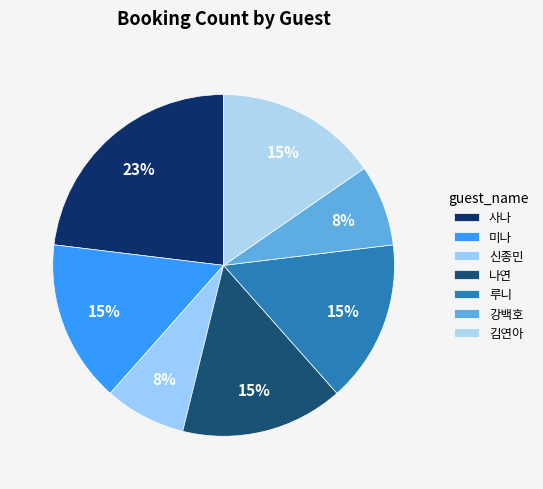

How many slices are in this pie chart?

7